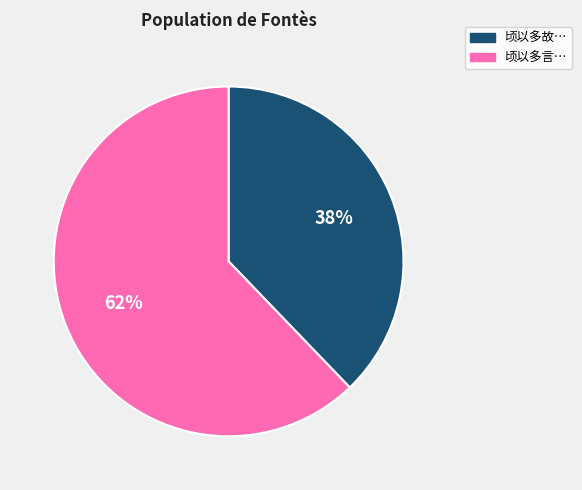

Is there a majority slice in this chart?

Yes